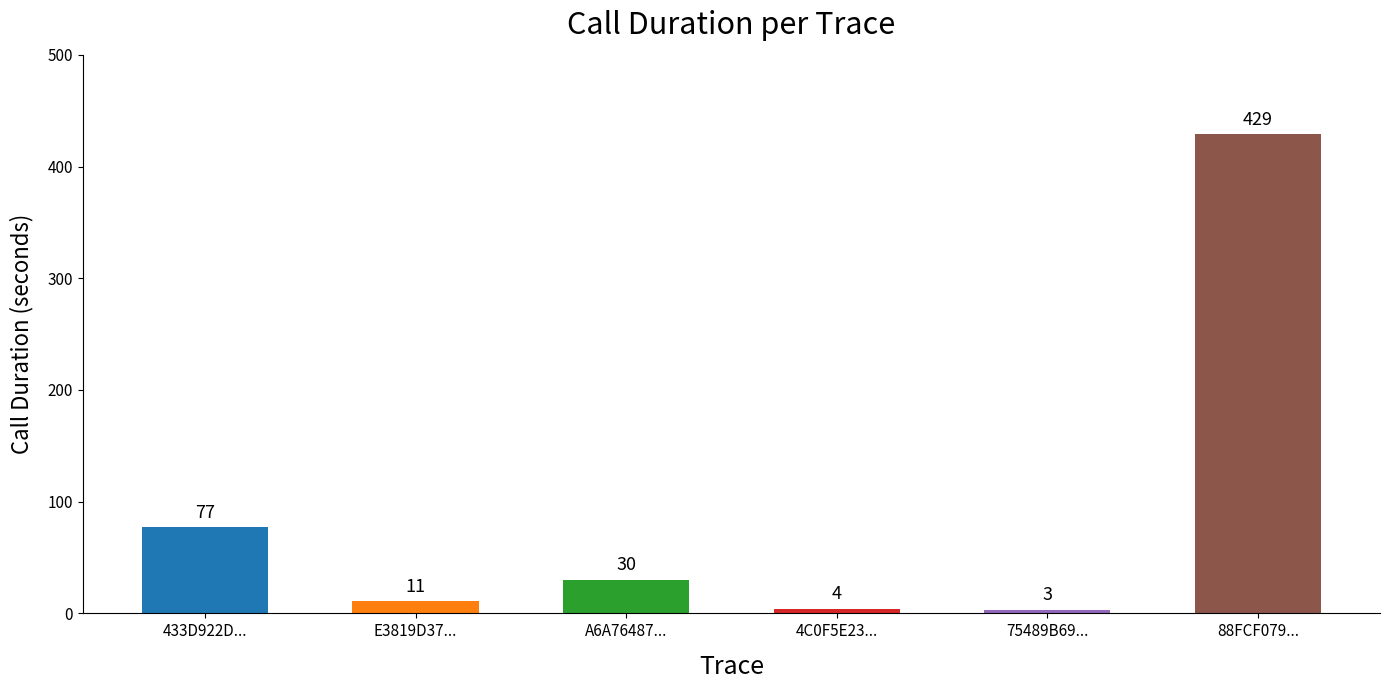

What is the label of the 3rd bar from the left?

A6A76487...